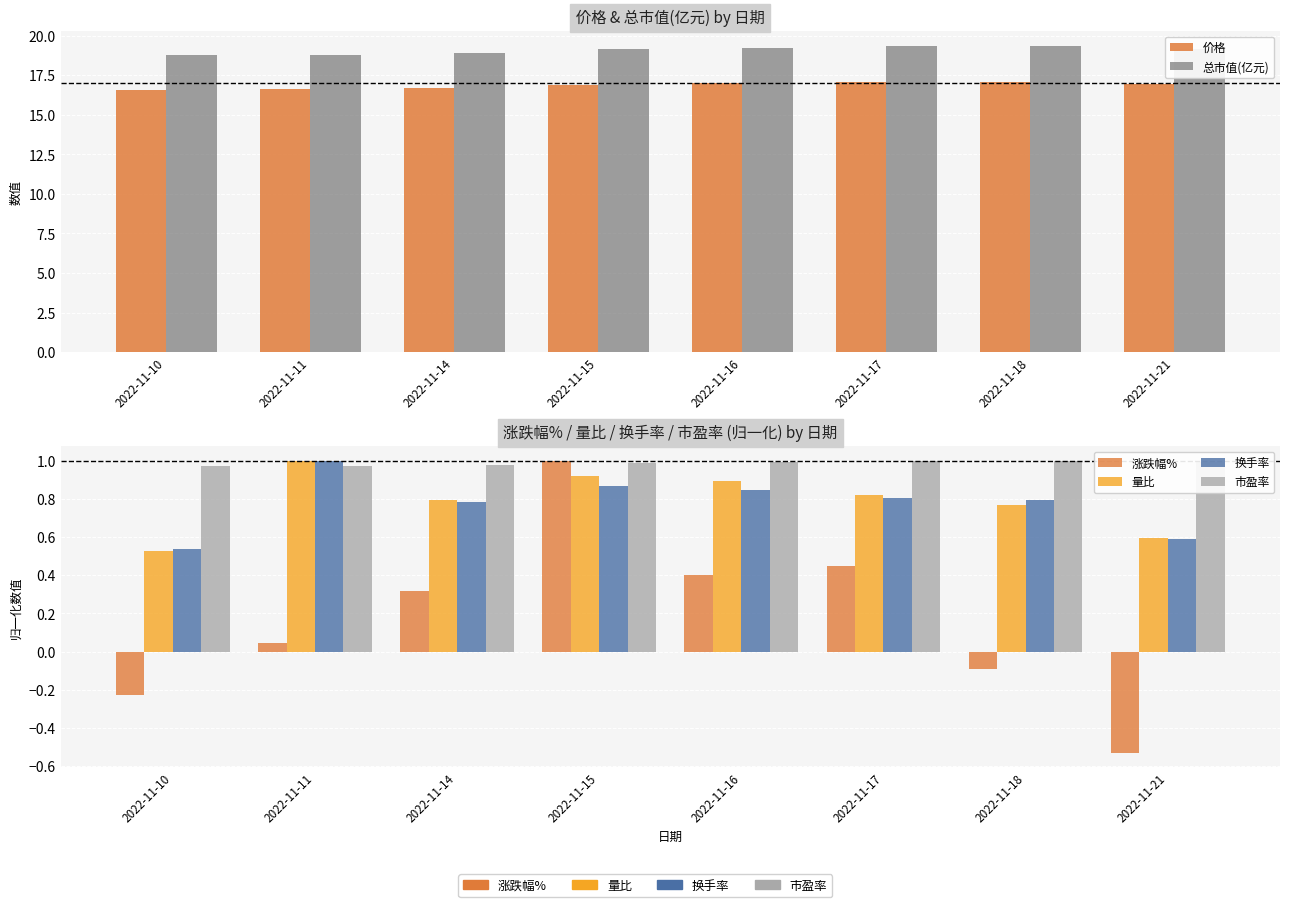

The value of 价格 at 2022-11-16 is 17.0. True or false?

True